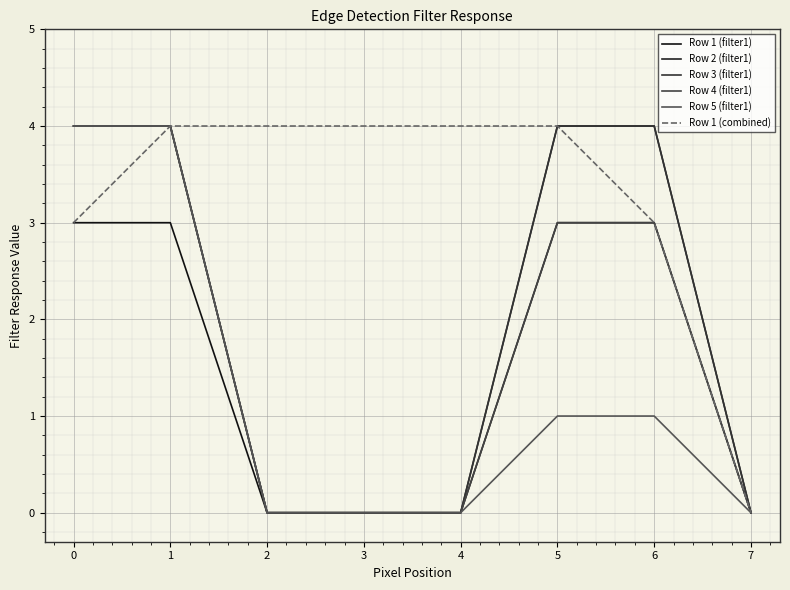

Rank the series by their maximum value, from lowest to highest.

Row 1 (filter1), Row 2 (filter1), Row 3 (filter1), Row 4 (filter1), Row 5 (filter1), Row 1 (combined)